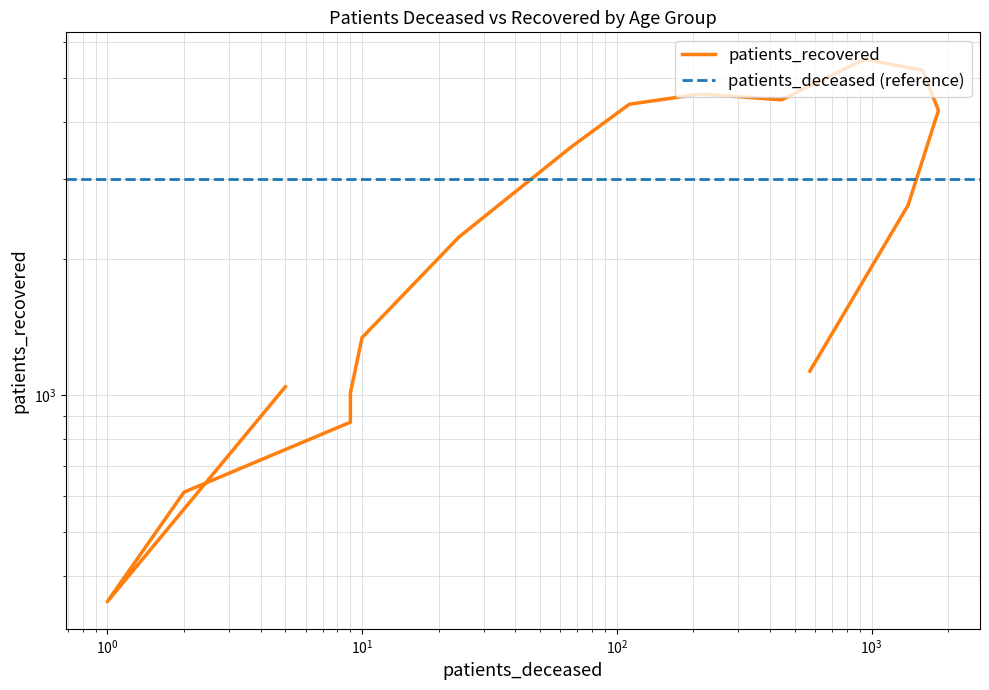

True or false: there are more than 2 points higher than both neighbors.

False